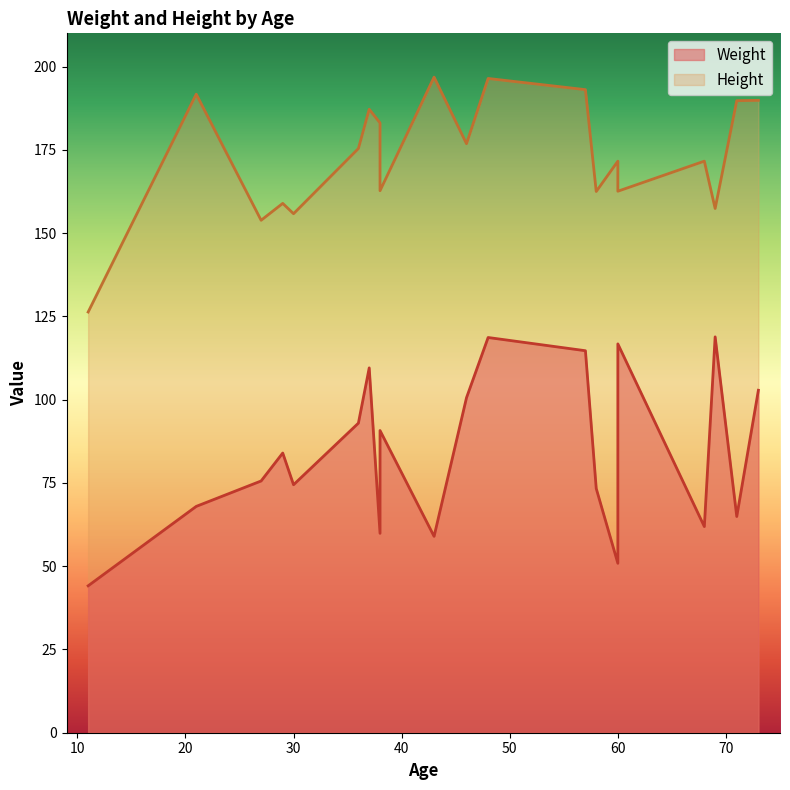

At which label is Height closest to 161?

58